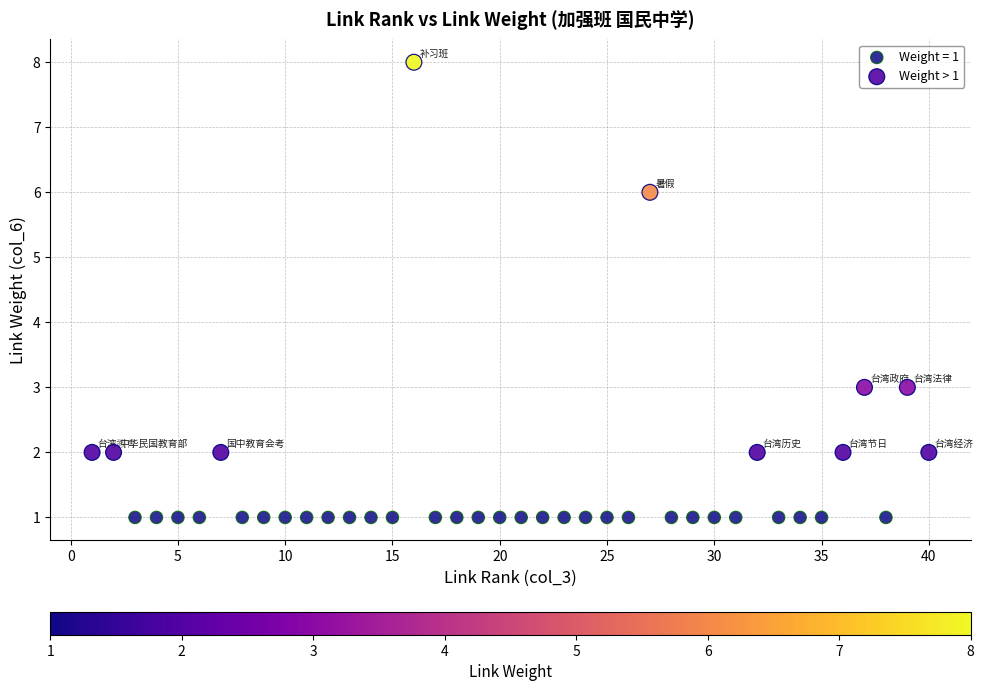

Which series reaches the maximum Y coordinate?

Weight > 1